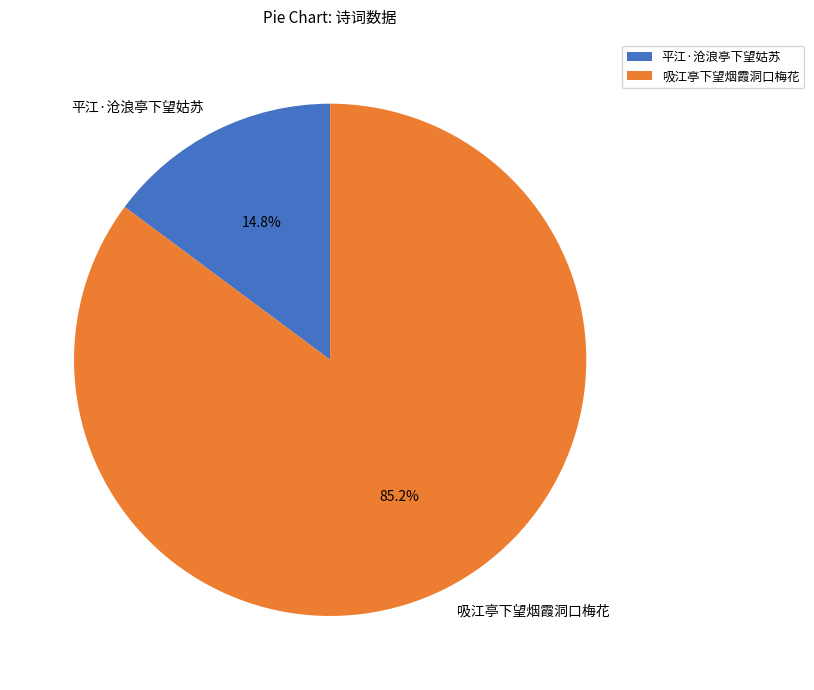

What is the smallest slice in the pie chart?

平江·沧浪亭下望姑苏